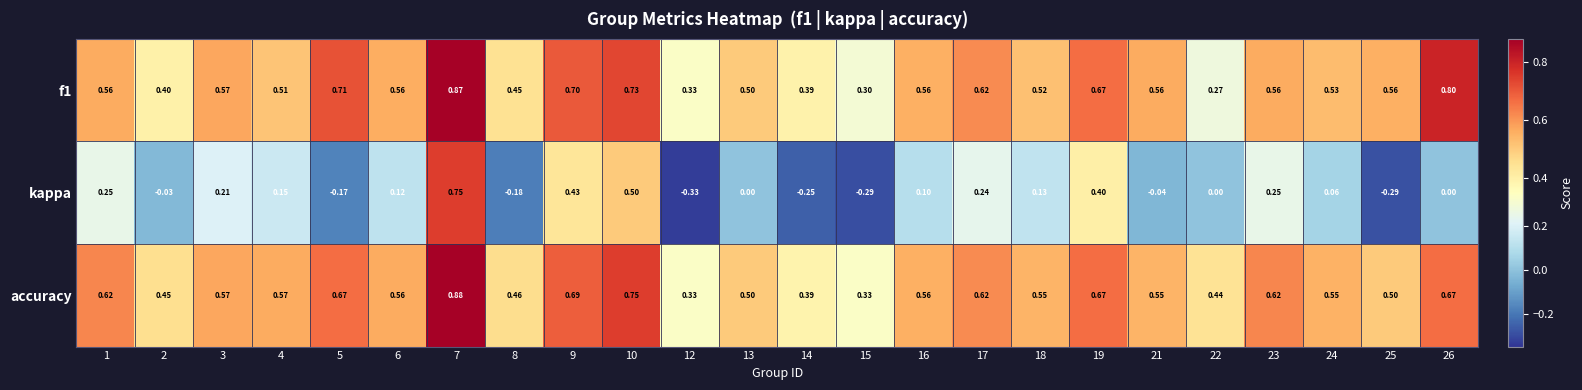

List the series in order of their peak value, highest first.

accuracy, f1, kappa